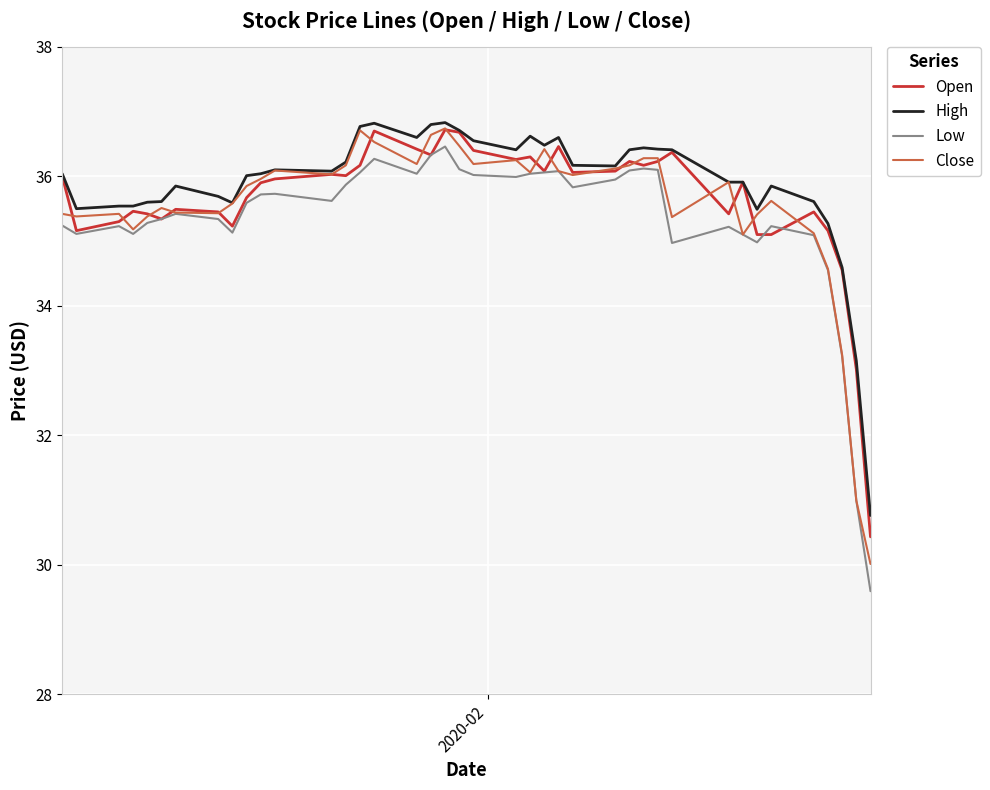

What is the minimum value for Close?

30.0